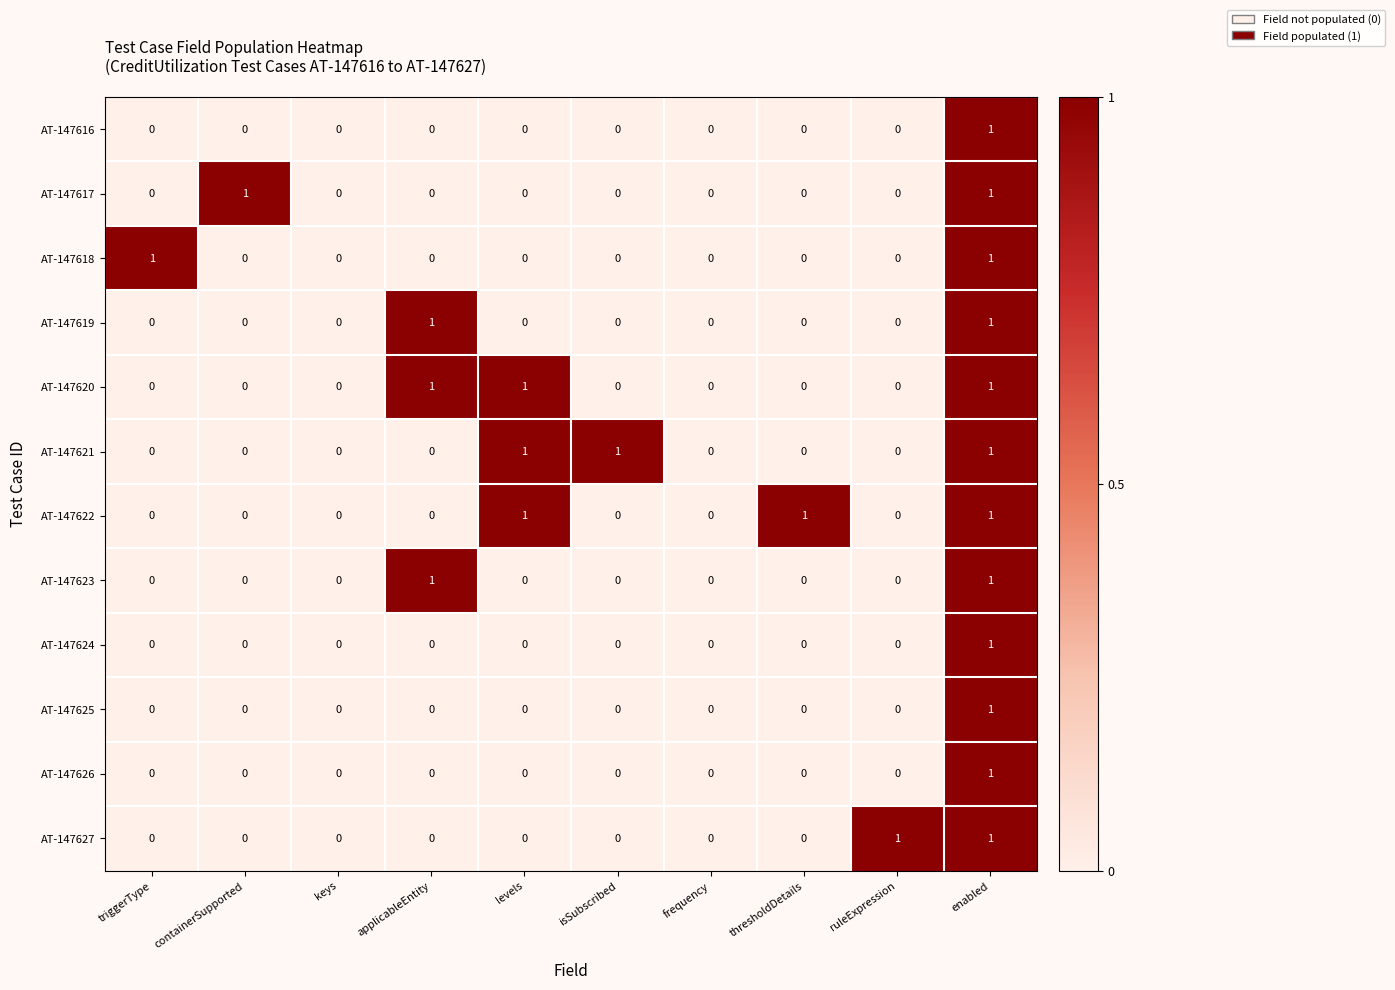

Which series changed the most between keys and thresholdDetails?

AT-147622